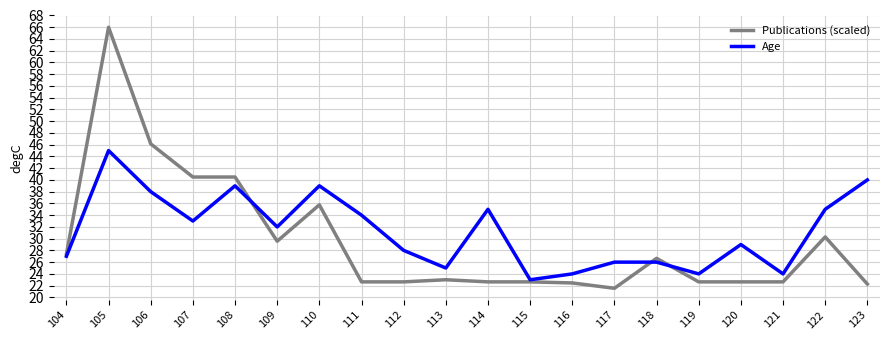

What is the approximate value of Publications (scaled) at 123?

22.3